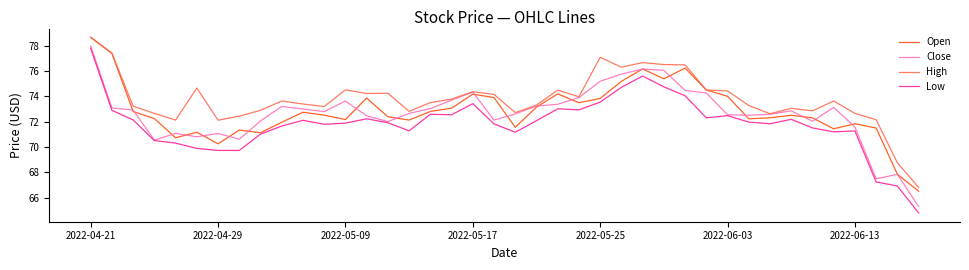

Which series has the largest total across all categories?

High